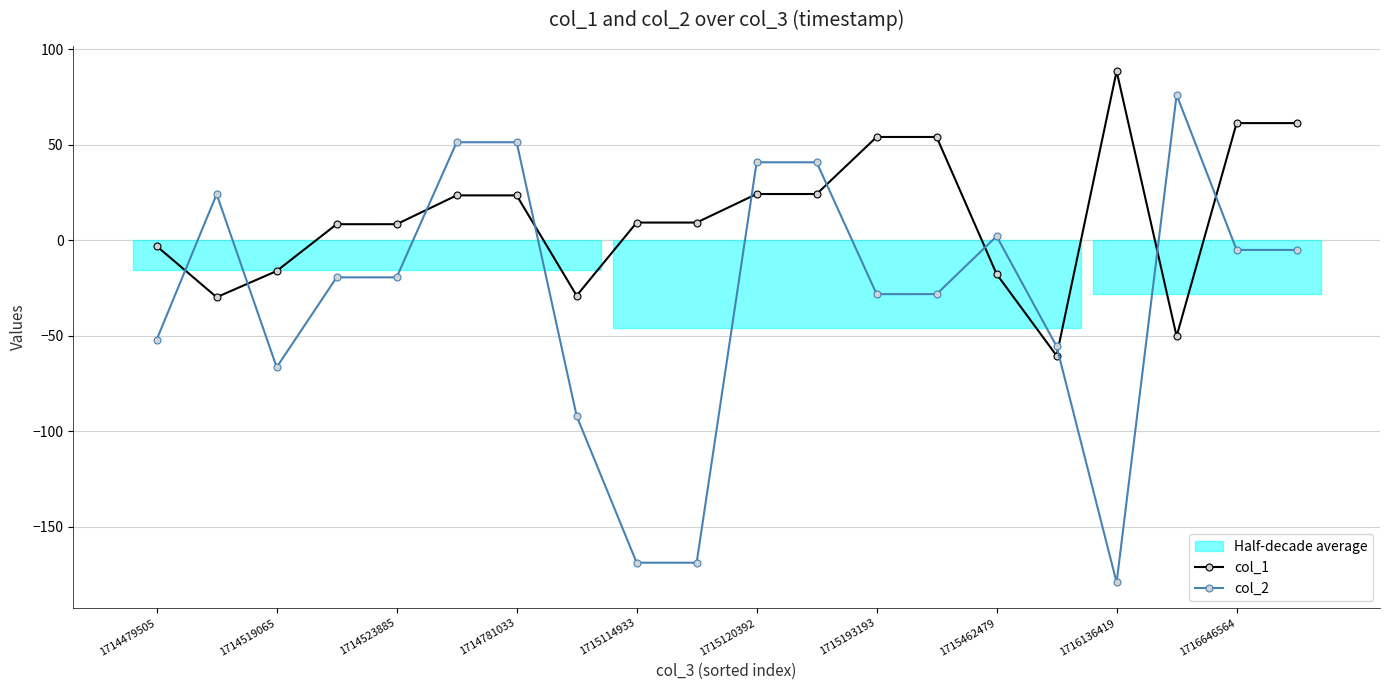

What is the difference between the second highest and minimum values in the col_1 series?

121.8